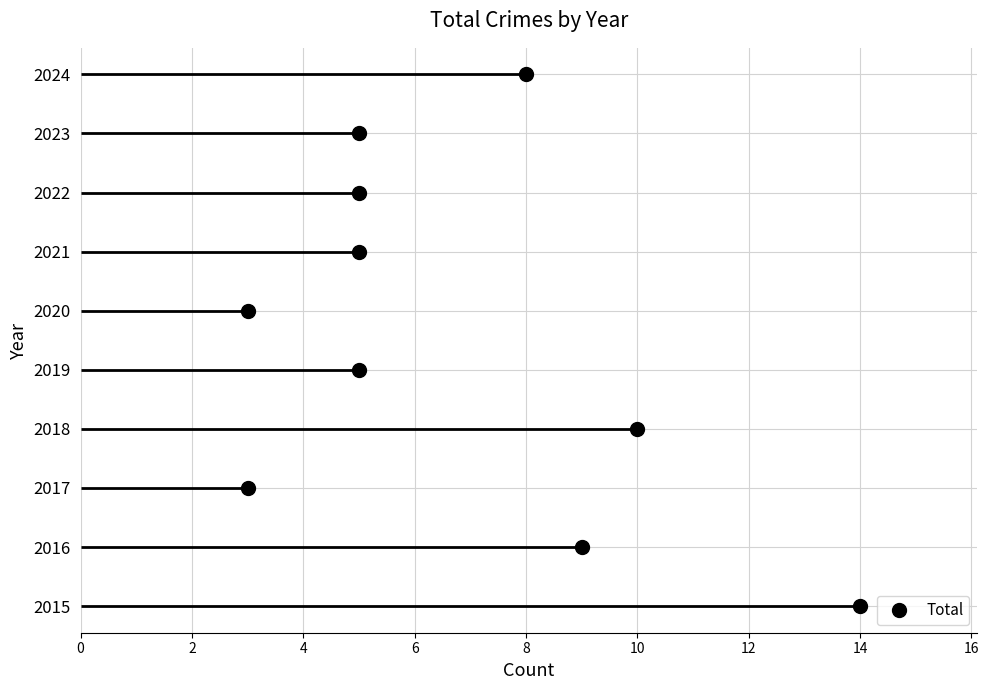

True or false: the data shows 1 at 2020.

False